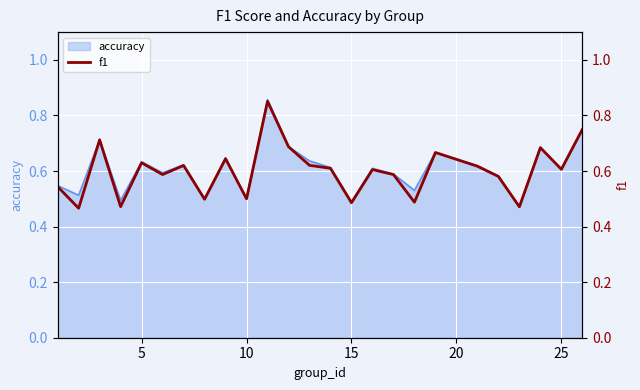

The accuracy series shows 0.6 at 25. True or false?

True